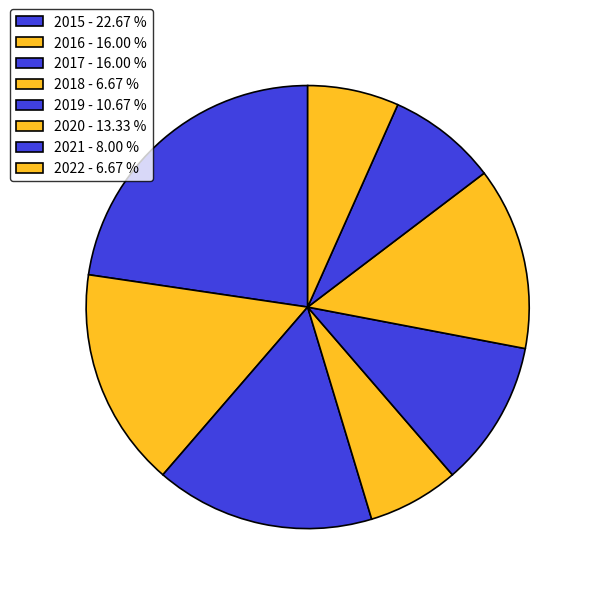

The 2022 slice represents 7% of the pie. True or false?

True